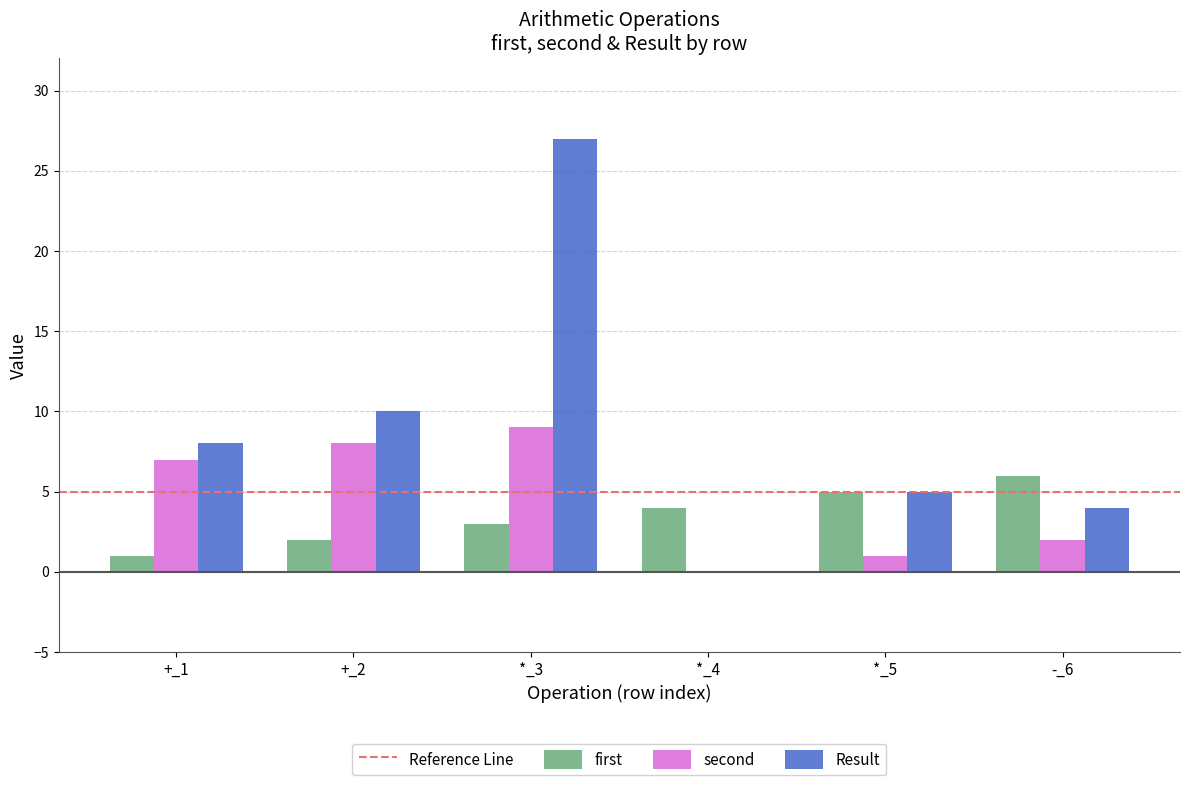

Which category has the highest value across all series?

*_3